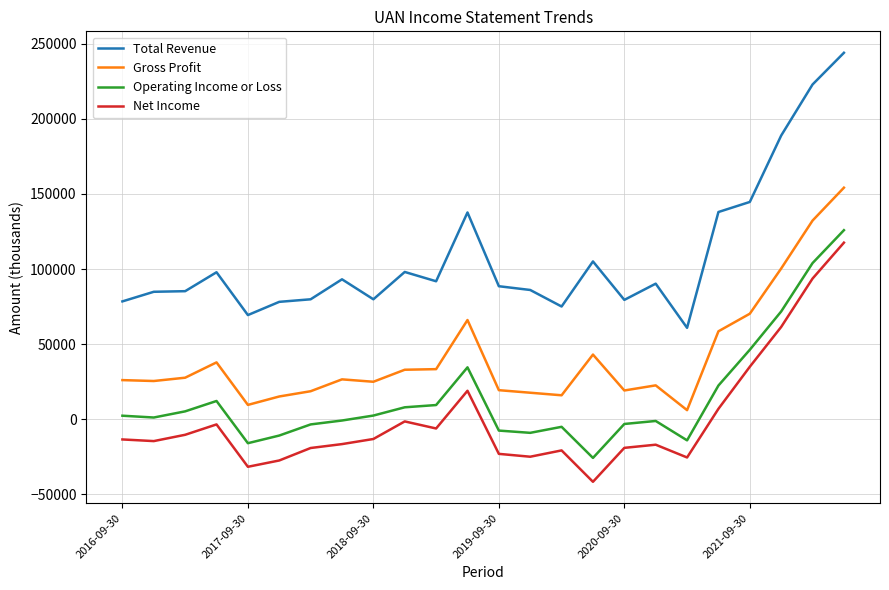

True or false: Gross Profit and Total Revenue cross at least once.

False